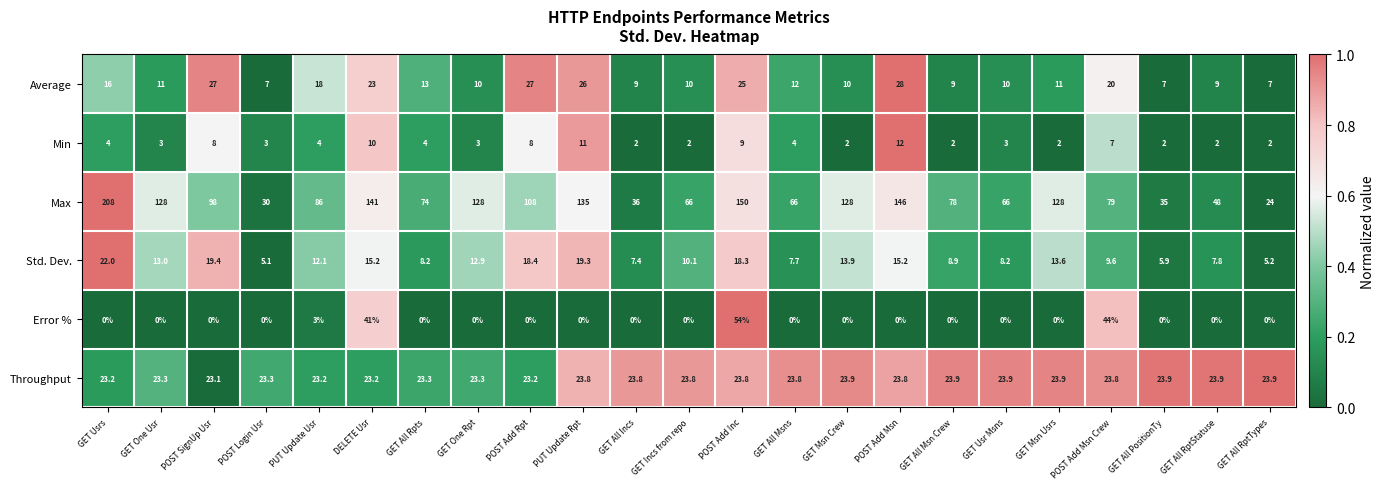

What is the difference between the maximum and minimum values in the Throughput series?

0.8